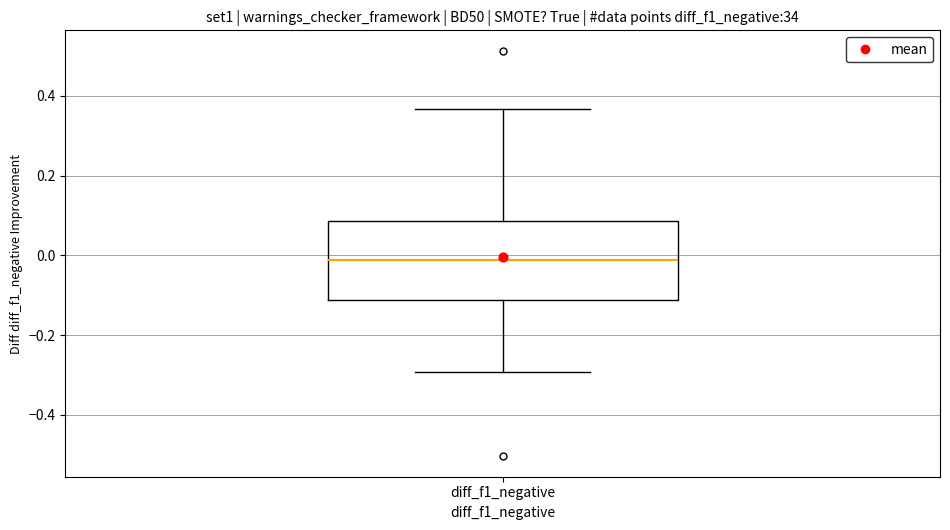

Read this box plot against the y-axis: the position of the median line, the range covered by the box, and the ends of both whiskers. The values are not printed on the chart, so give them approximately, as read against the axis.

median -0.02, box -0.12 to 0.08, whiskers -0.30 to 0.36